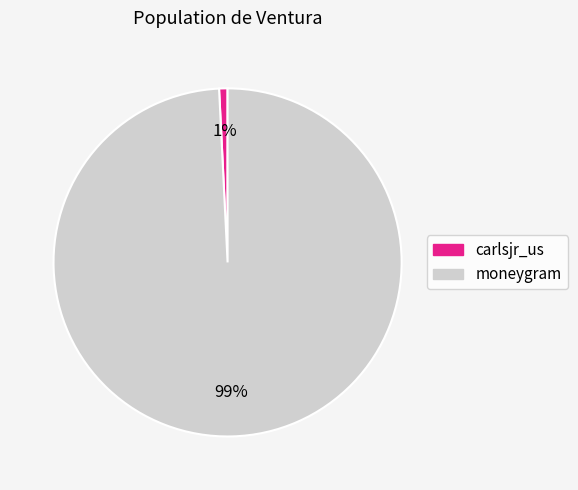

Combined, do moneygram and carlsjr_us account for over 50%?

Yes